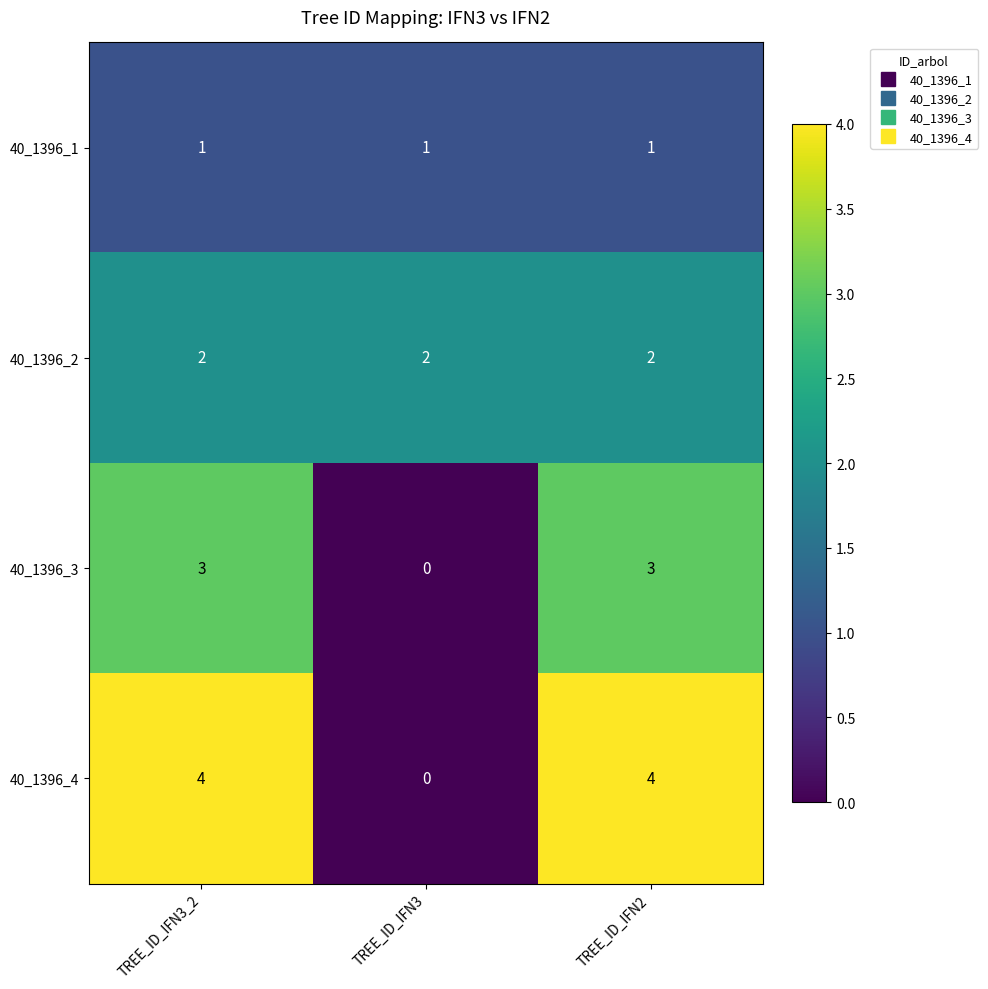

The 40_1396_2 series shows 1 at TREE_ID_IFN3_2. True or false?

False